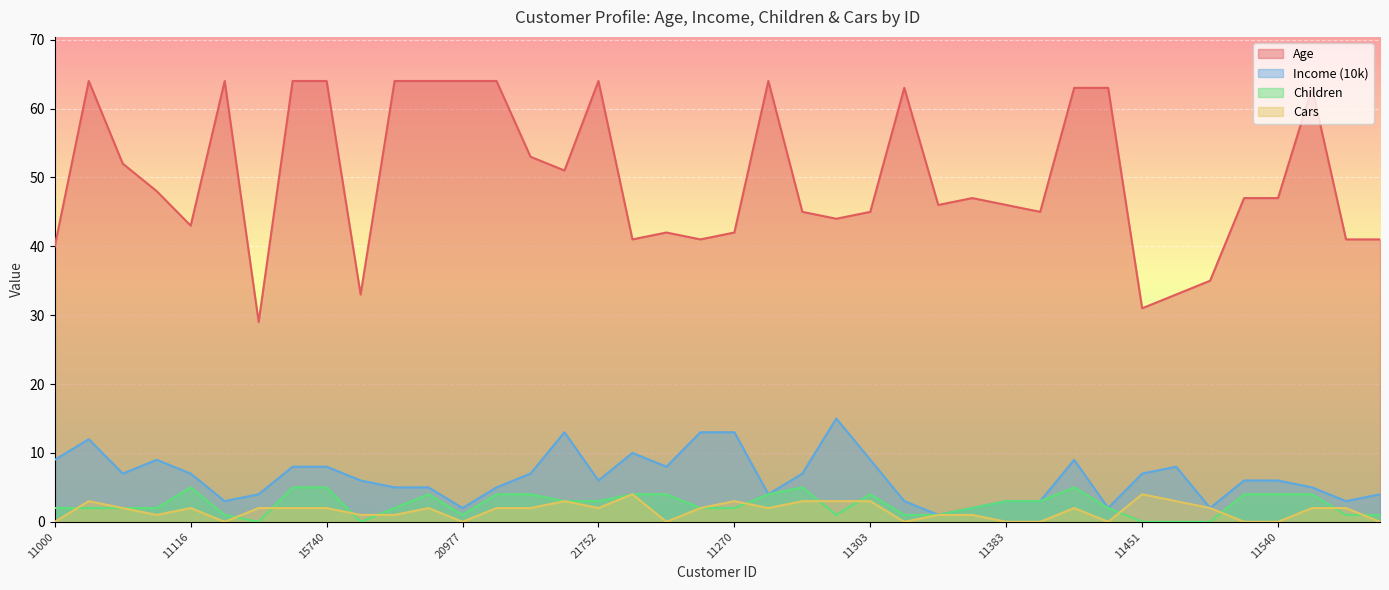

What position from the right is 11061?

38